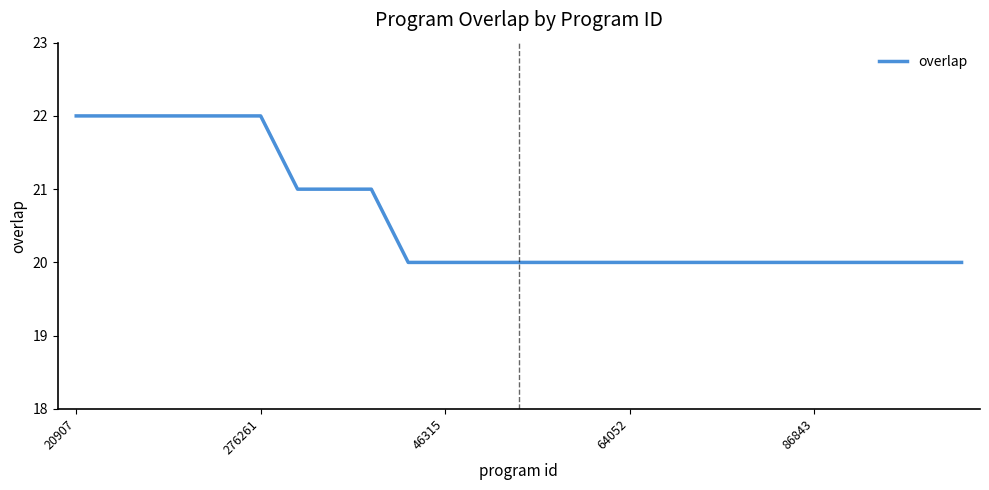

What is the minimum value shown in the chart?

20